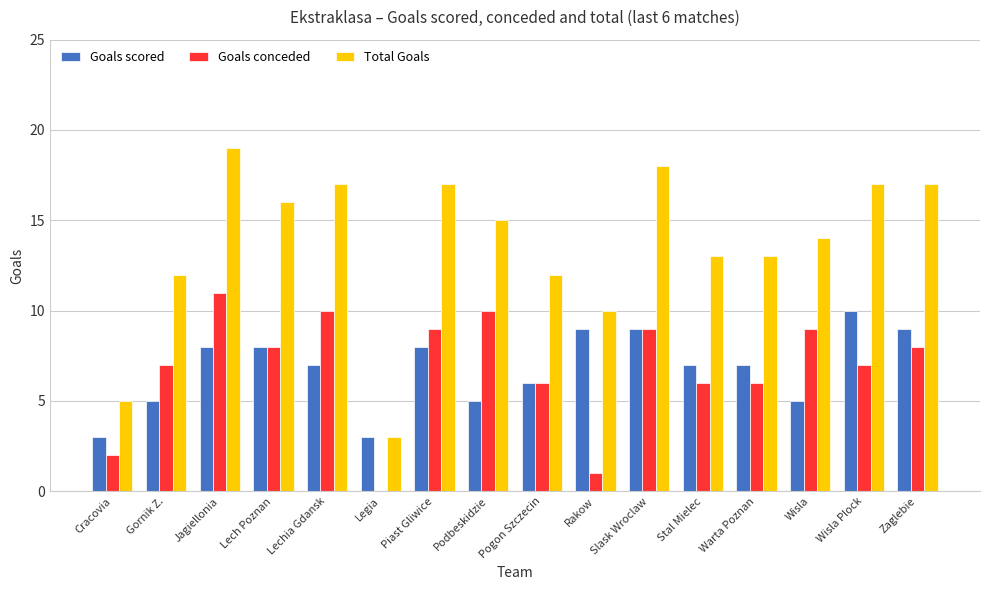

Read the Goals scored value at Wisla.

5